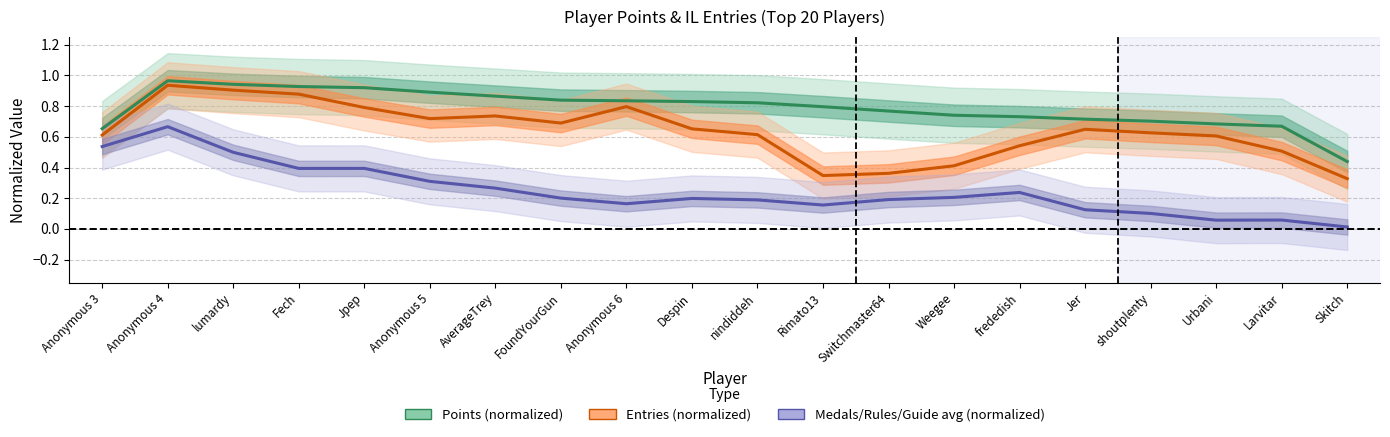

Where is Entries (normalized) nearest to the value 0?

Skitch